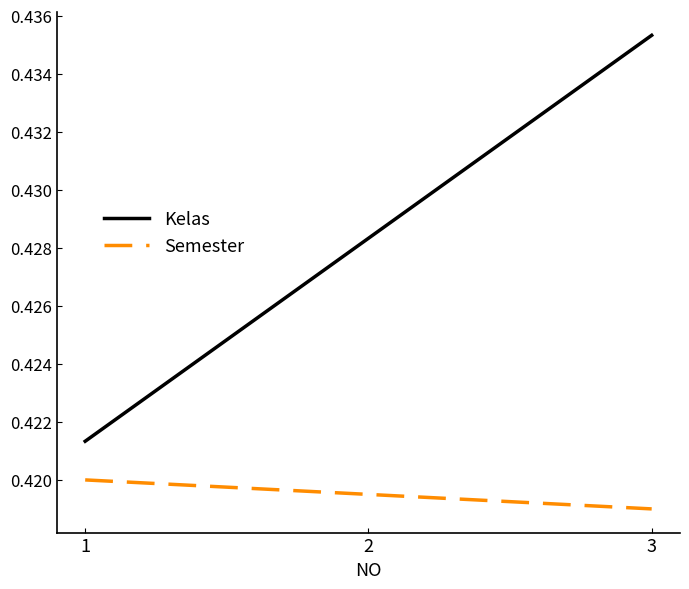

Rank the series at 2 from highest to lowest value.

Kelas, Semester